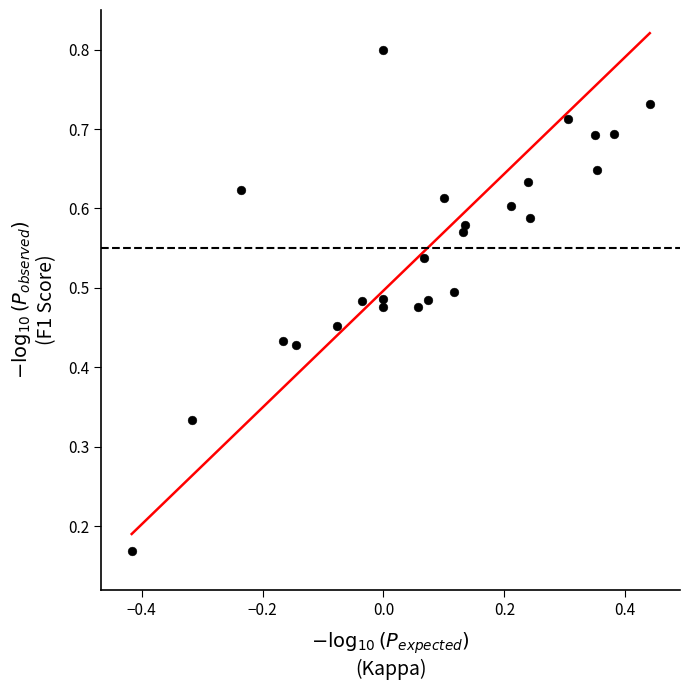

What is the range of X values (max minus min)?

0.9